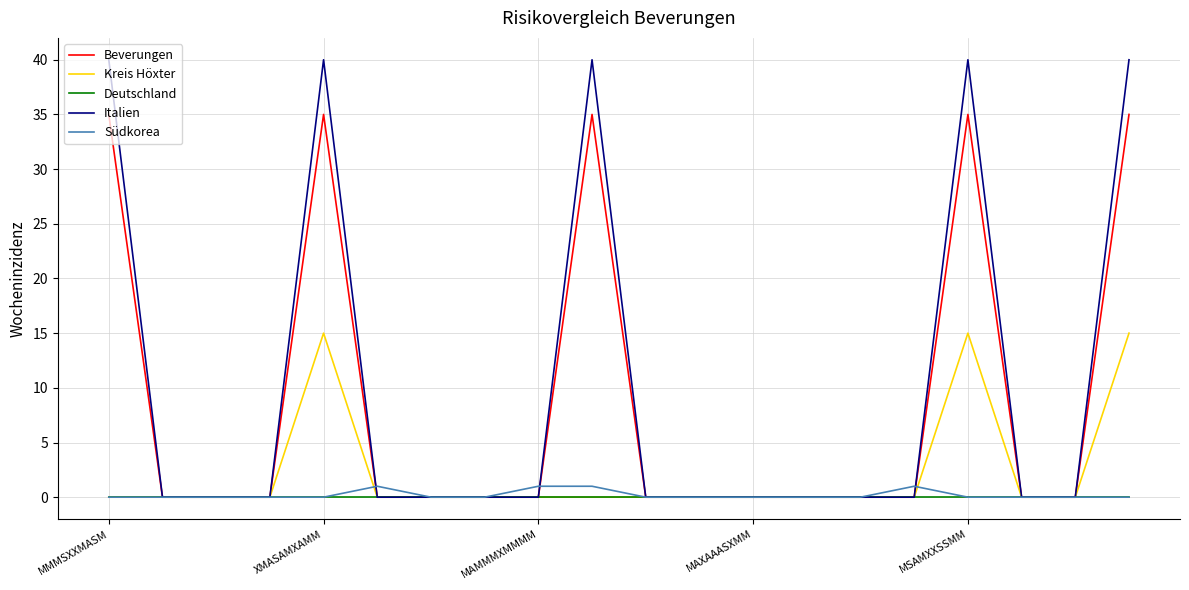

List the series in order of their peak value, lowest first.

Deutschland, Südkorea, Kreis Höxter, Beverungen, Italien